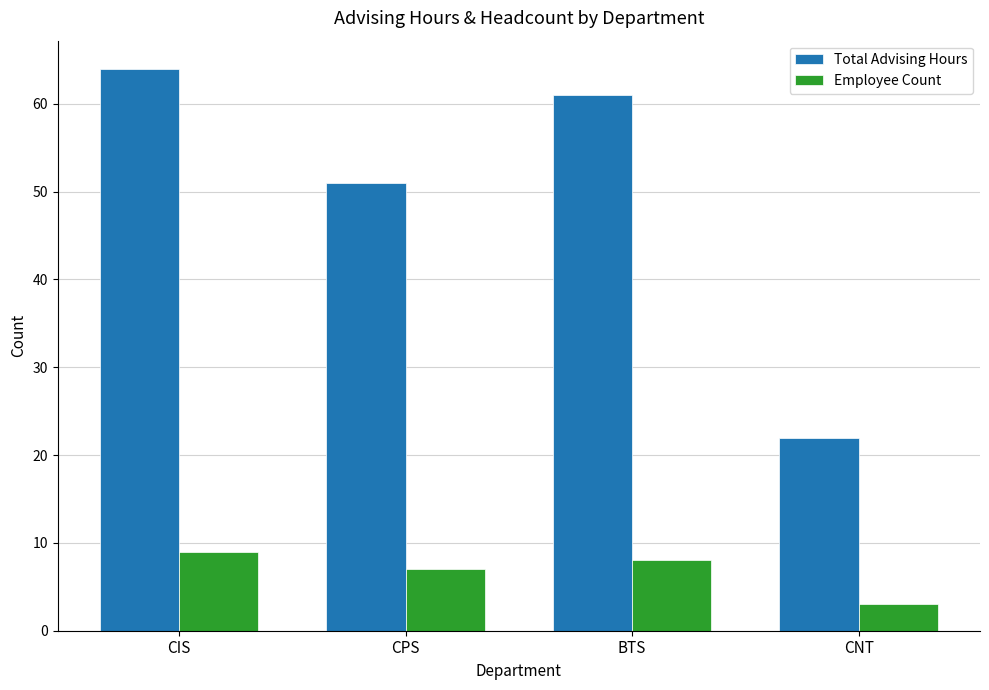

What are all the series names shown in the legend?

Total Advising Hours, Employee Count